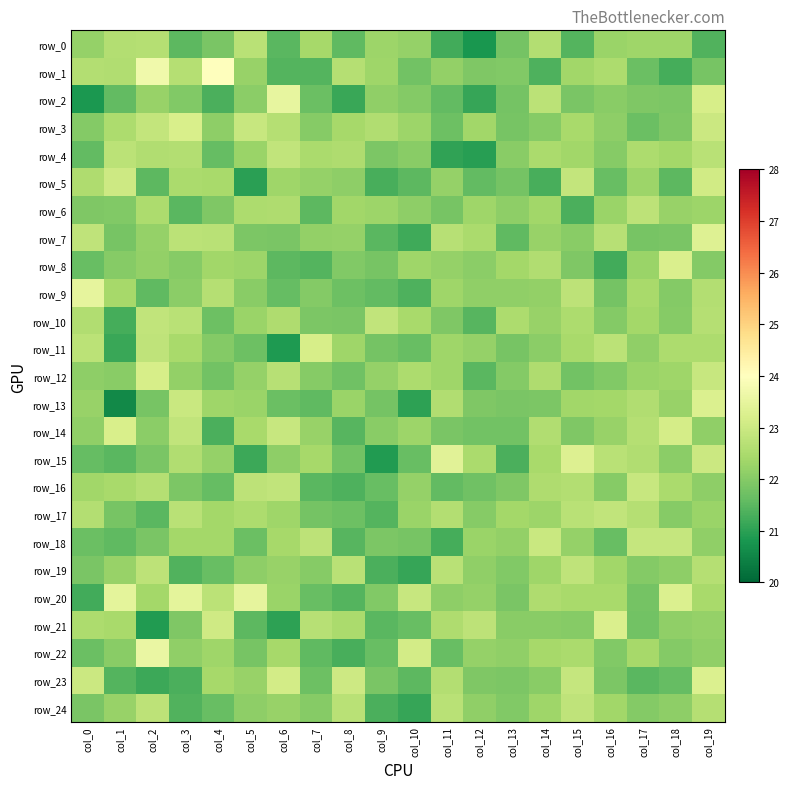

The row_5 series shows 34.4 at col_8. True or false?

False